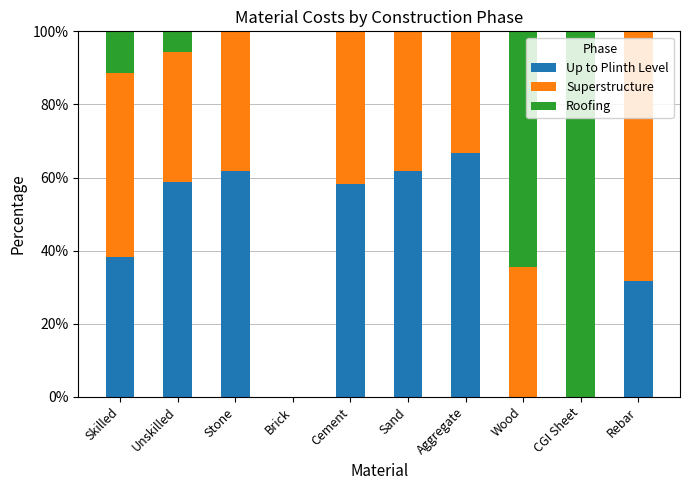

What are all the series names shown in the legend?

Up to Plinth Level, Superstructure, Roofing